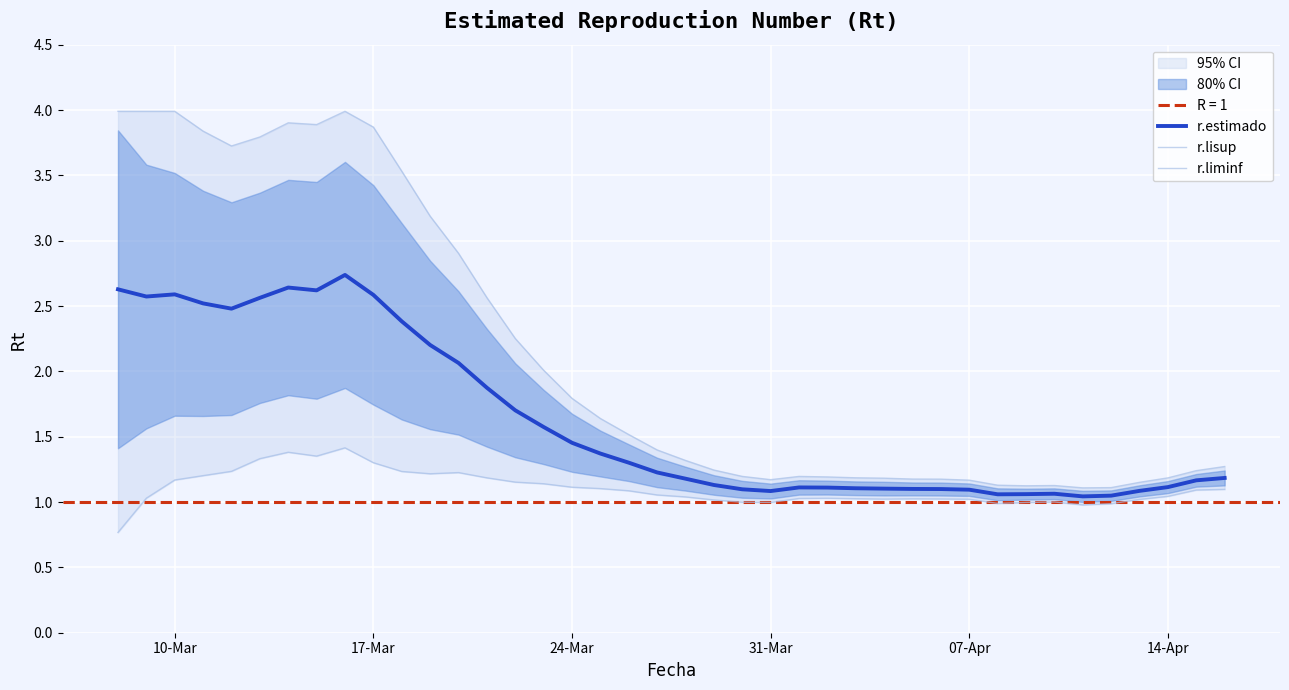

What is the value of the r.estimado point at the 16th from the left?

1.6